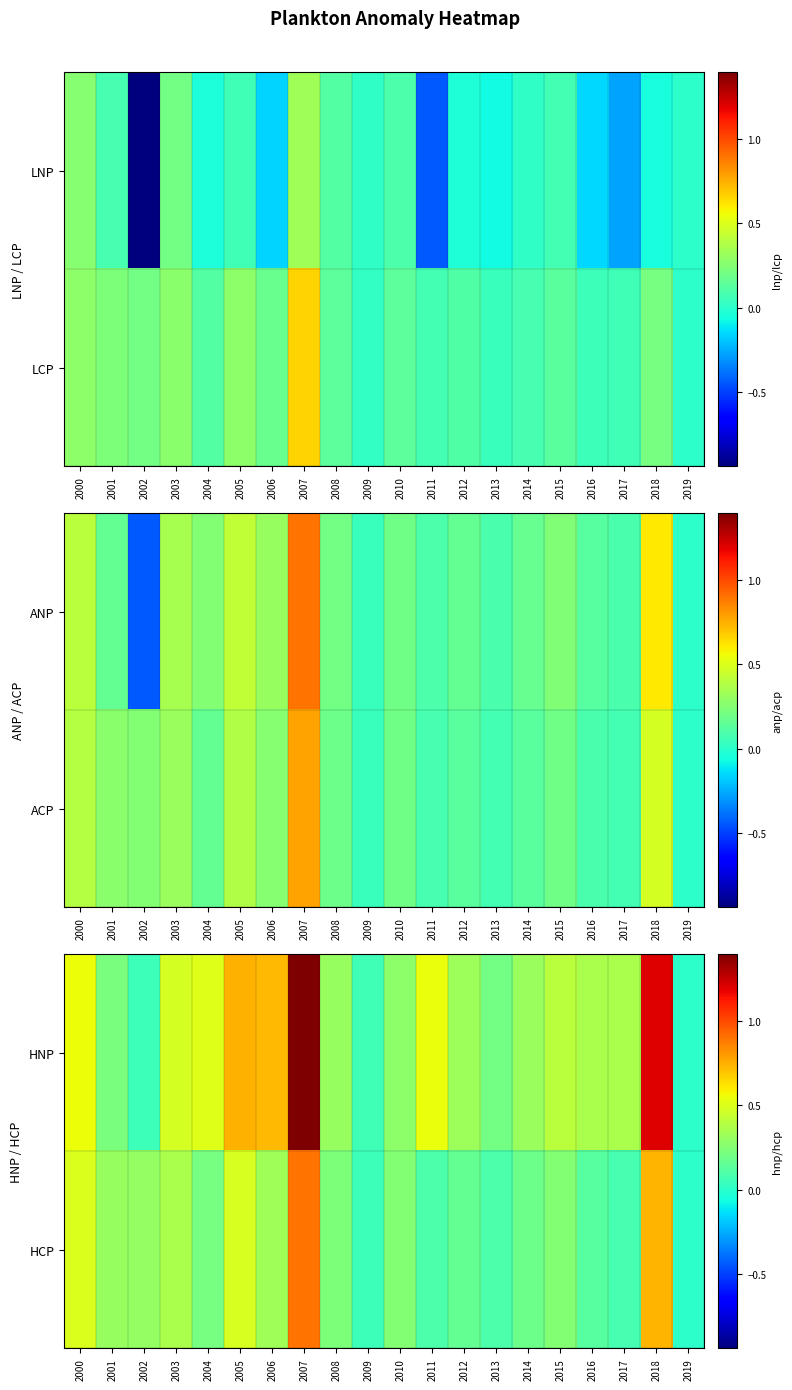

Where is HNP nearest to the value 0?

2019